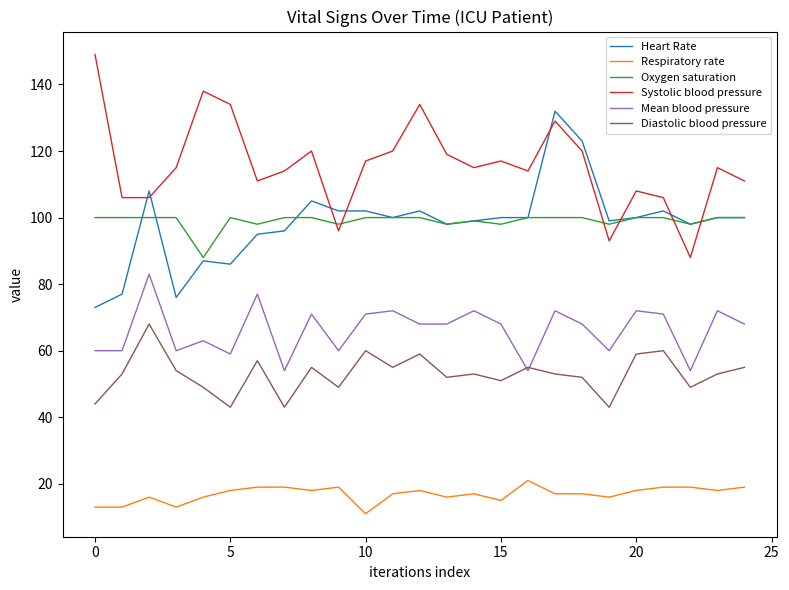

List the series in order of their peak value, lowest first.

Respiratory rate, Diastolic blood pressure, Mean blood pressure, Oxygen saturation, Heart Rate, Systolic blood pressure